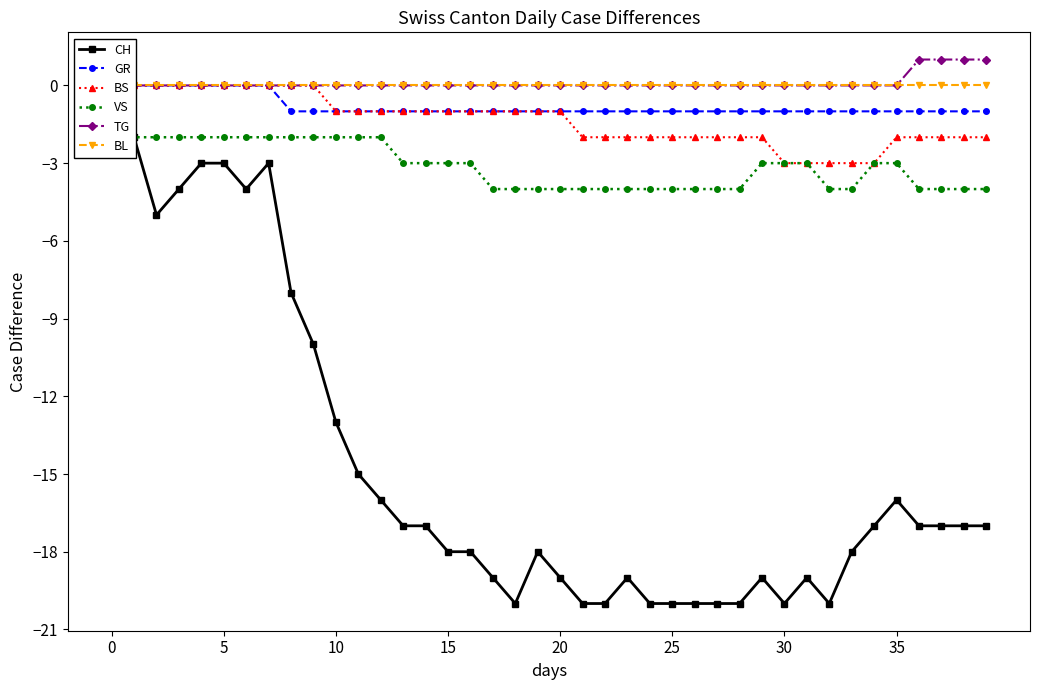

What is the total value across all series at 28?

-27